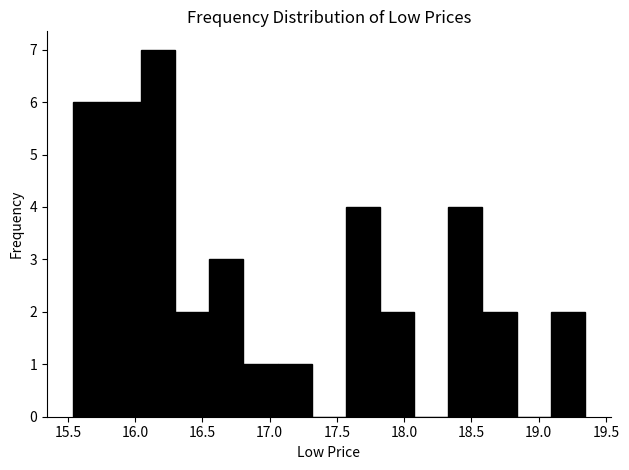

Reading left to right, transcribe this chart: for each bar, give the range it covers on the x-axis and its height. Neither the bar edges nor the heights are printed on the chart, so give them approximately, as read against the axes.

15.55 to 15.80: 6
15.80 to 16.05: 6
16.05 to 16.30: 7
16.30 to 16.55: 2
16.55 to 16.80: 3
16.80 to 17.05: 1
17.05 to 17.30: 1
17.30 to 17.55: 0
17.55 to 17.80: 4
17.80 to 18.05: 2
18.05 to 18.35: 0
18.35 to 18.60: 4
18.60 to 18.85: 2
18.85 to 19.10: 0
19.10 to 19.35: 2